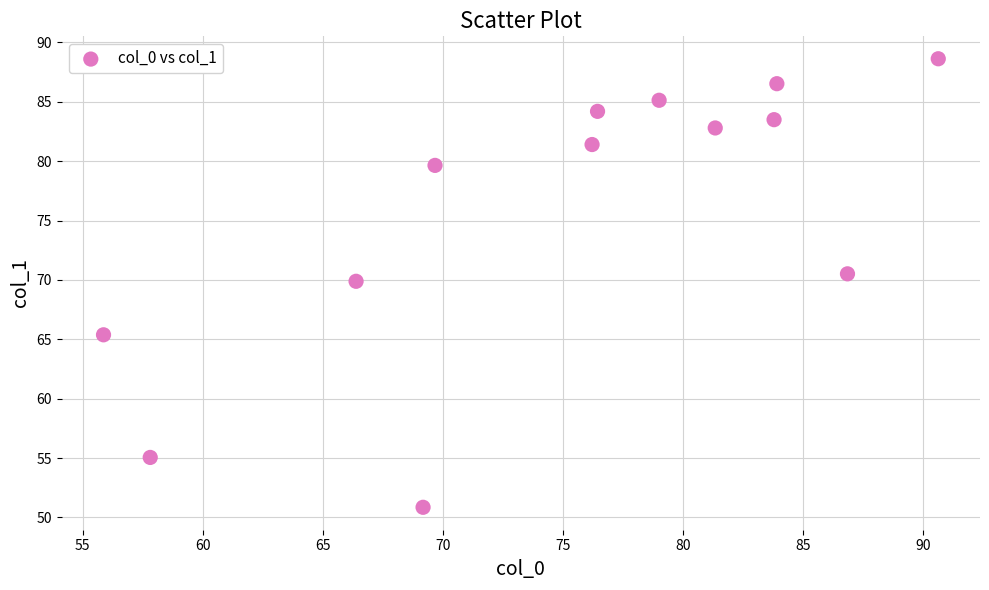

What Y value in the scatter plot is closest to 69?

69.9